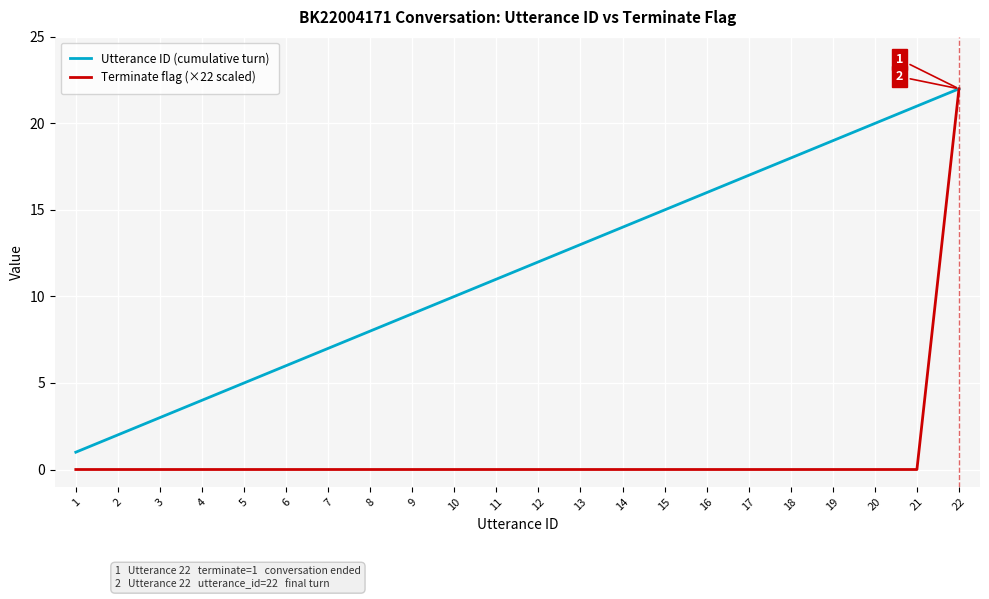

What are all the series names shown in the legend?

Utterance ID (cumulative turn), Terminate flag (×22 scaled)